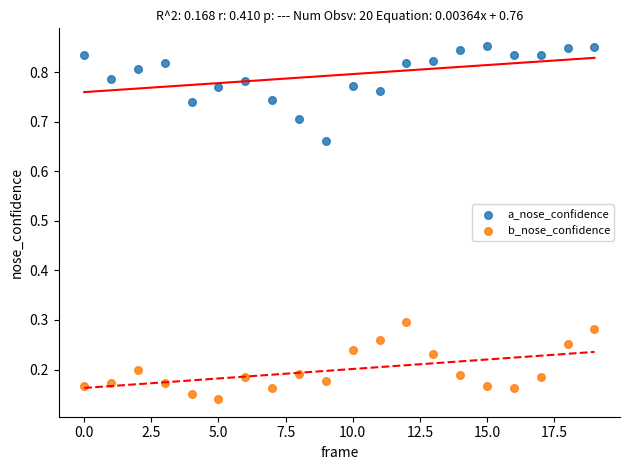

Which series reaches the maximum Y coordinate?

a_nose_confidence